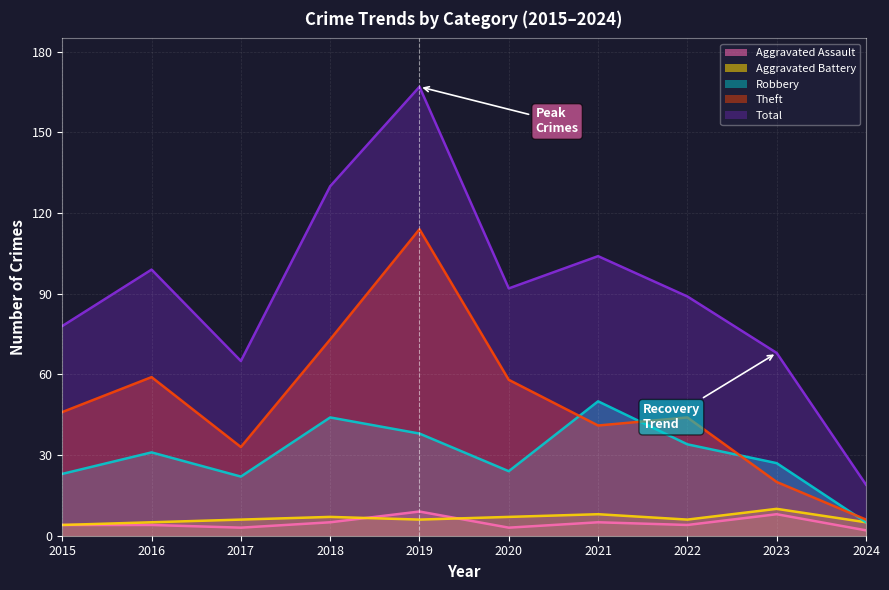

In Theft, how many points are higher than both neighbors (excluding endpoints)?

3